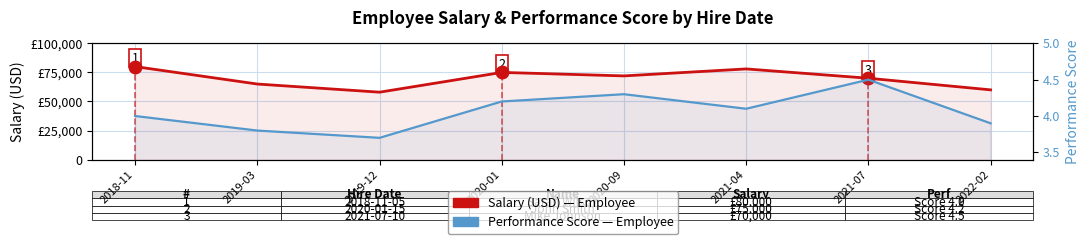

What is the difference between the maximum and second lowest values in the Performance Score series?

0.7